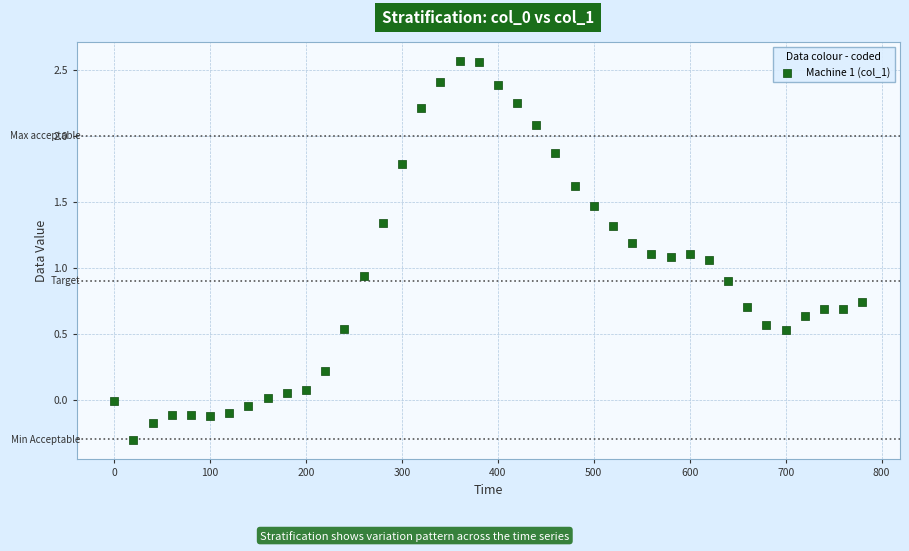

What is the range of Y values (max minus min)?

2.9